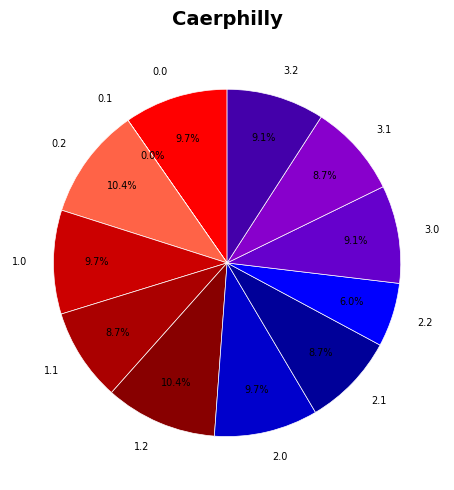

Does 1.0 account for over 50% of the chart?

No